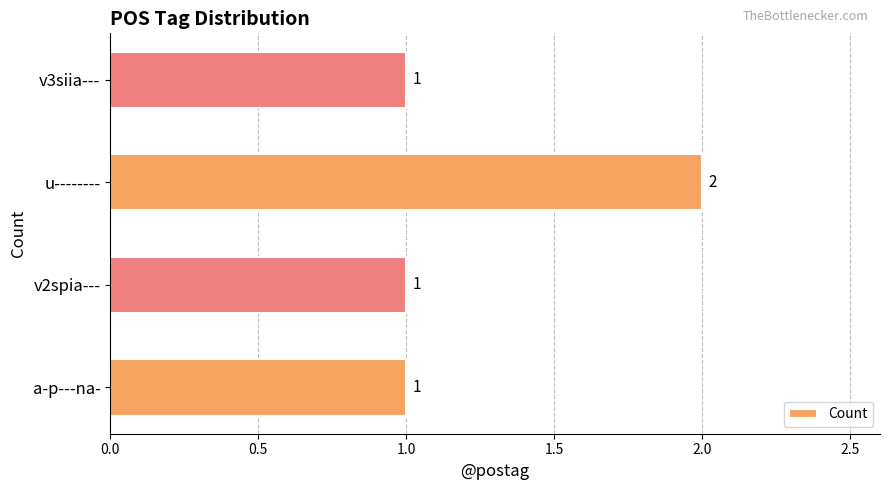

True or false: the data shows 2 at u--------.

True